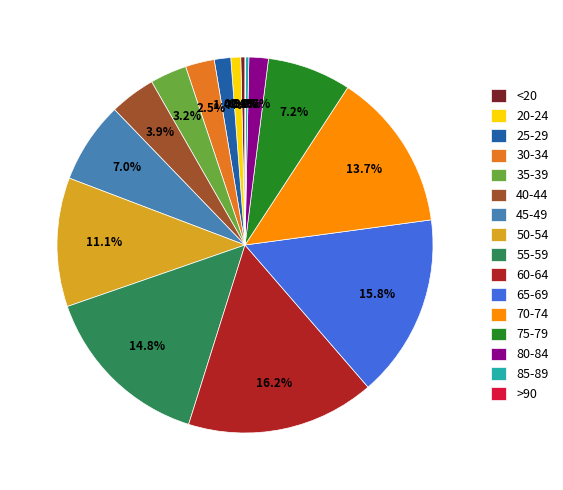

What percentage is NOT represented by 75-79?

92.8%